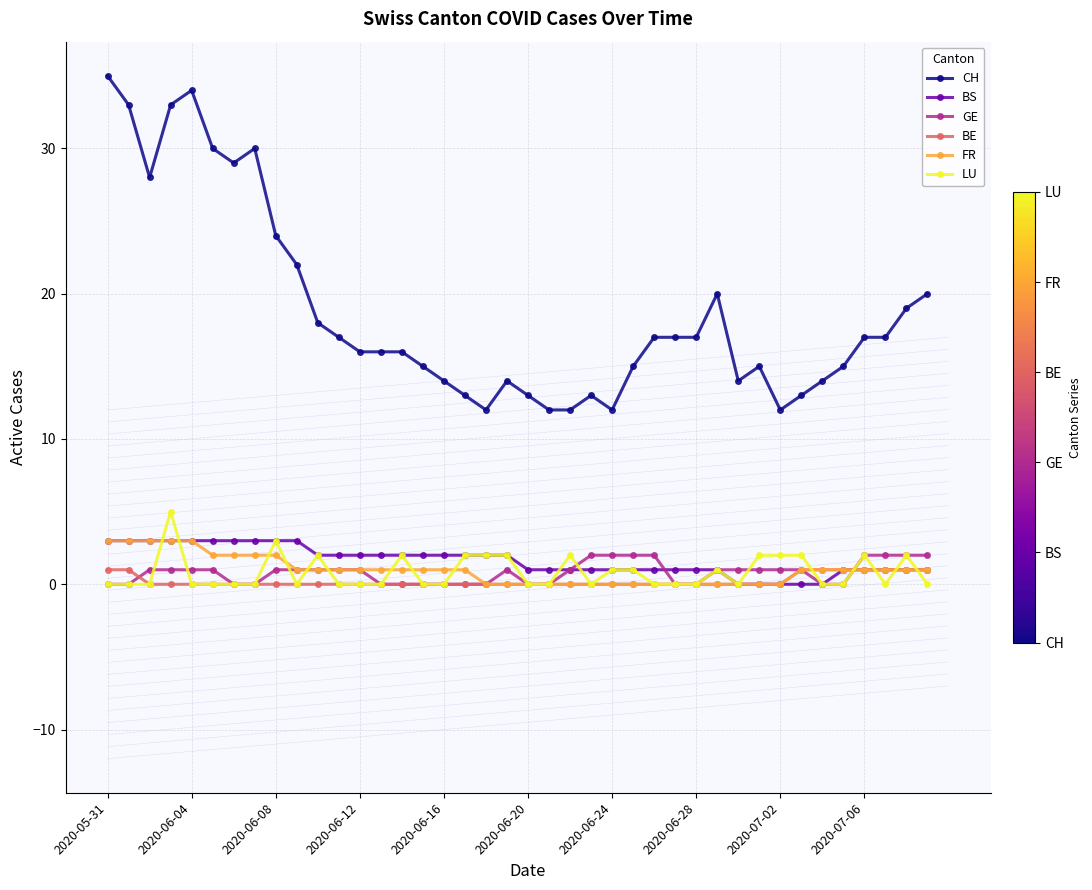

What is the sum of all BE values?

9